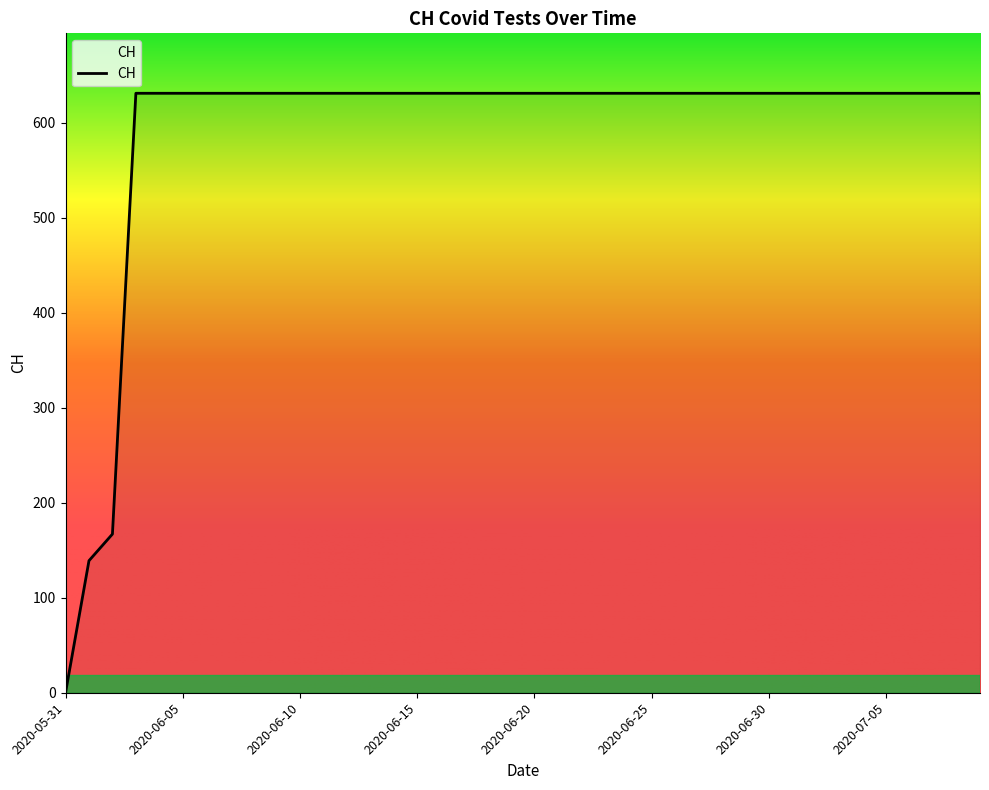

What is the greatest value displayed?

631